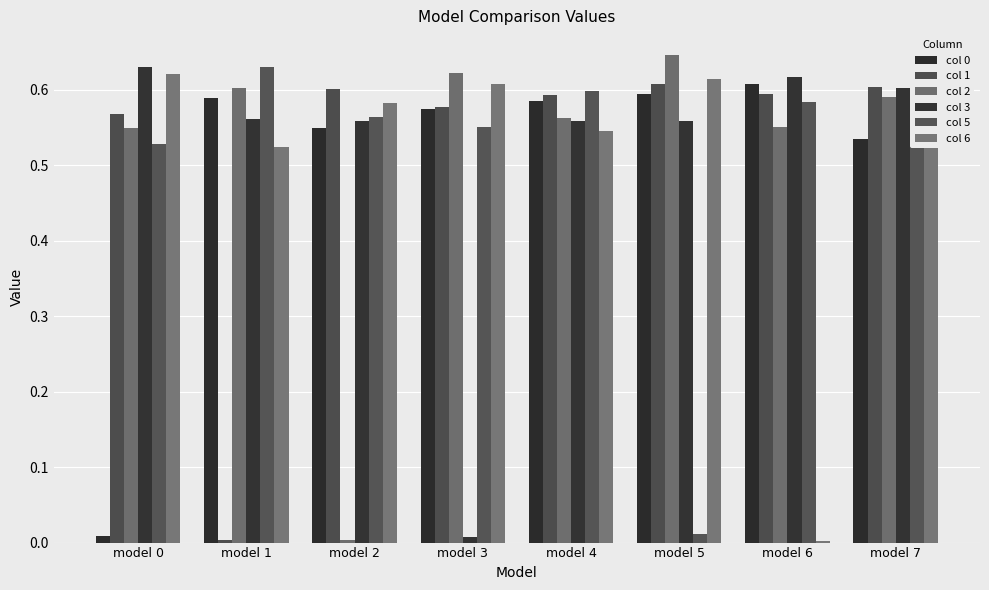

At which label is col 3 closest to 0?

model 3